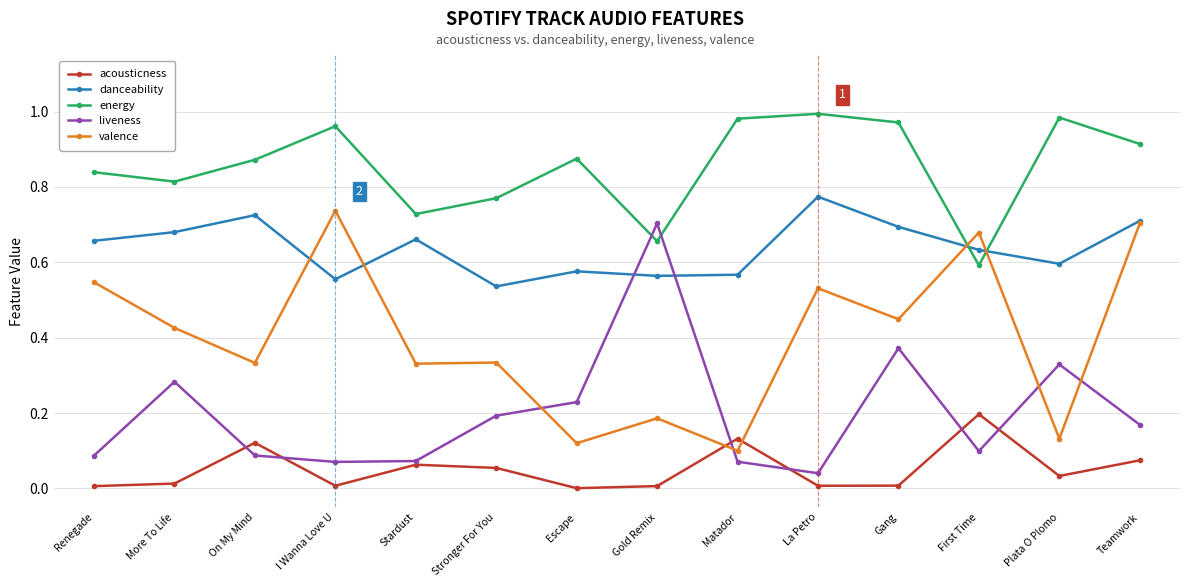

Which series has the largest range (max minus min)?

liveness